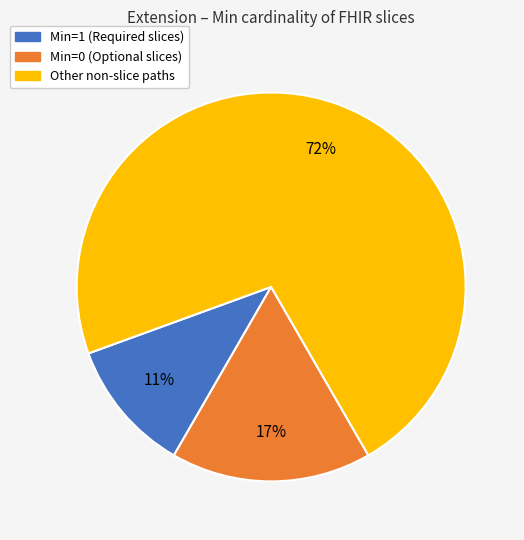

To the nearest percent, what is the difference between the largest and smallest slice percentages?

61%